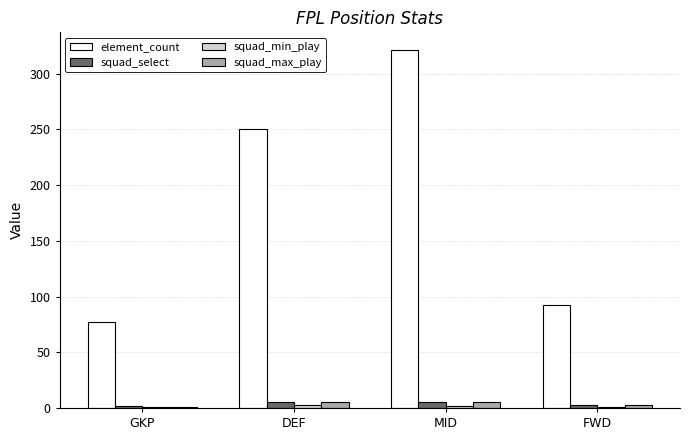

Is it true that element_count equals 77 at GKP?

True